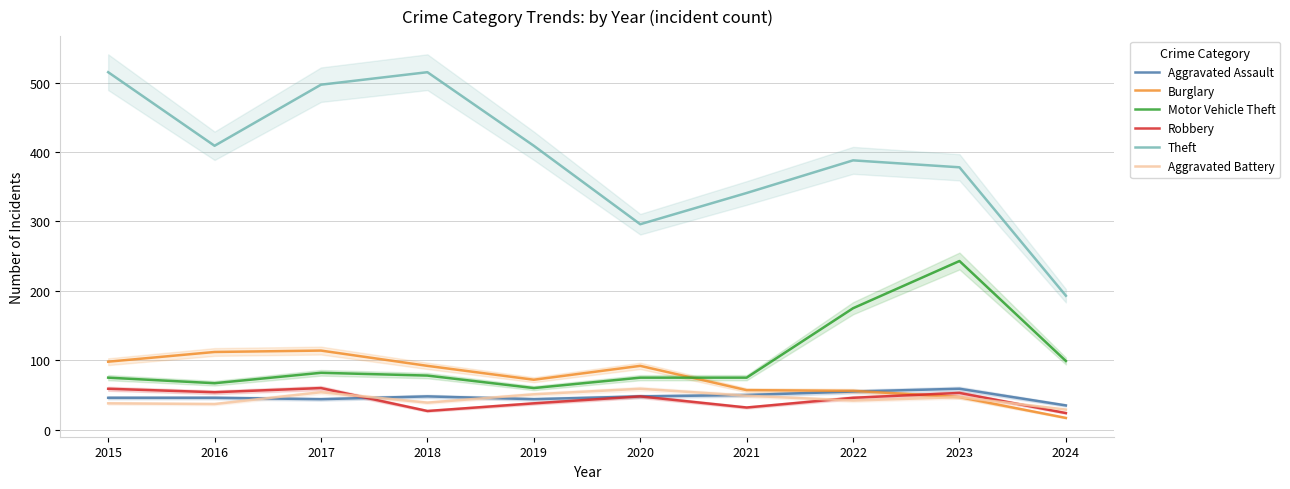

Reading right to left, extract all data points from this chart.

Aggravated Assault: 2024=35	2023=59	2022=55	2021=50	2020=48	2019=44	2018=48	2017=44	2016=46	2015=46
Burglary: 2024=17	2023=47	2022=56	2021=57	2020=92	2019=72	2018=92	2017=114	2016=112	2015=98
Motor Vehicle Theft: 2024=99	2023=243	2022=175	2021=75	2020=75	2019=60	2018=78	2017=82	2016=67	2015=75
Robbery: 2024=24	2023=53	2022=46	2021=32	2020=48	2019=38	2018=27	2017=60	2016=54	2015=59
Theft: 2024=193	2023=378	2022=388	2021=341	2020=296	2019=409	2018=515	2017=497	2016=409	2015=515
Aggravated Battery: 2024=29	2023=47	2022=42	2021=49	2020=59	2019=51	2018=39	2017=54	2016=37	2015=38